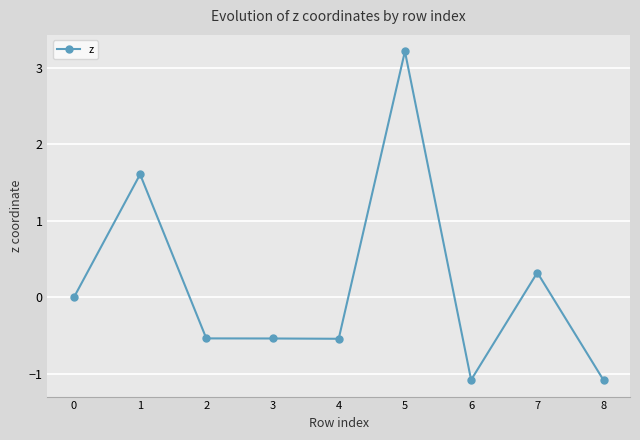

What is the difference between the maximum and minimum values?

4.3